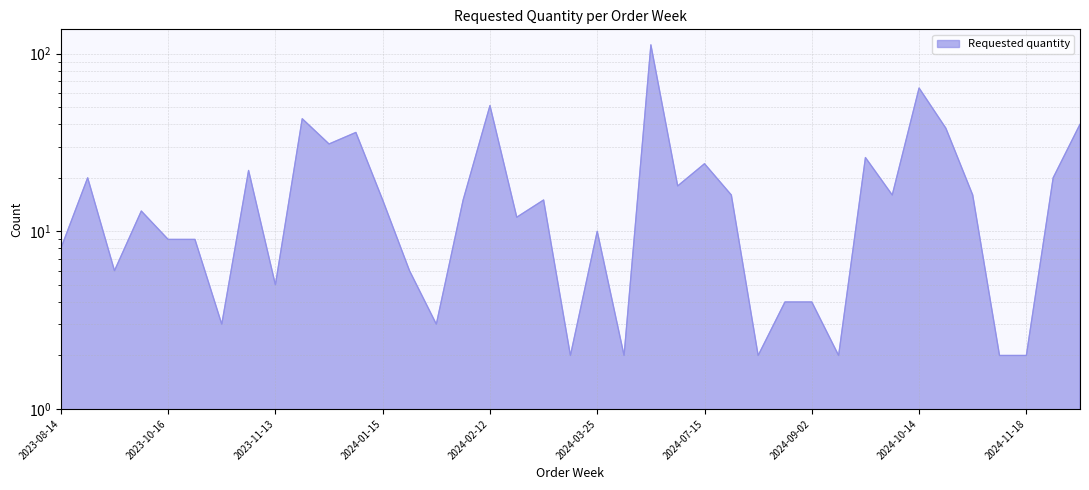

What is the label of the 28th point from the right?

2024-01-08